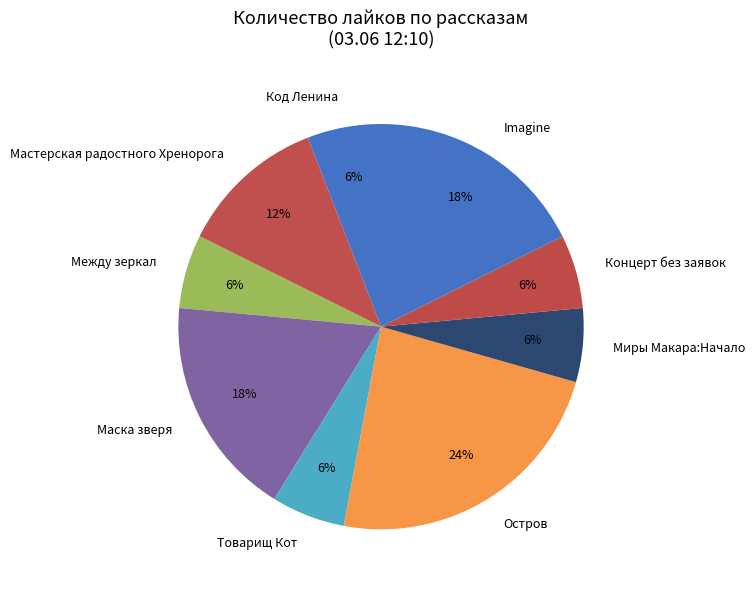

Do Товарищ Кот and Imagine together represent more than half of the pie?

No